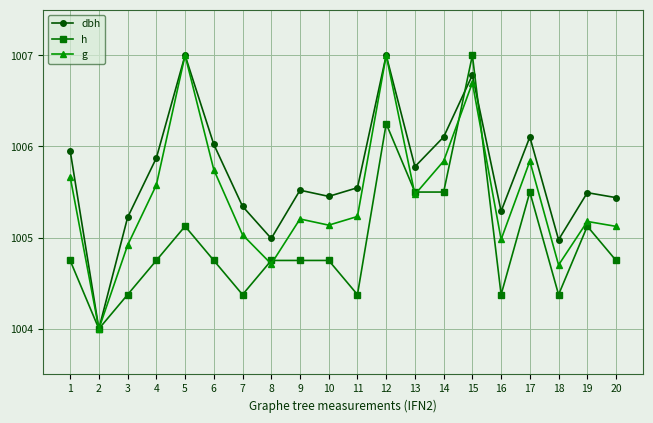

What are all the series names shown in the legend?

dbh, h, g